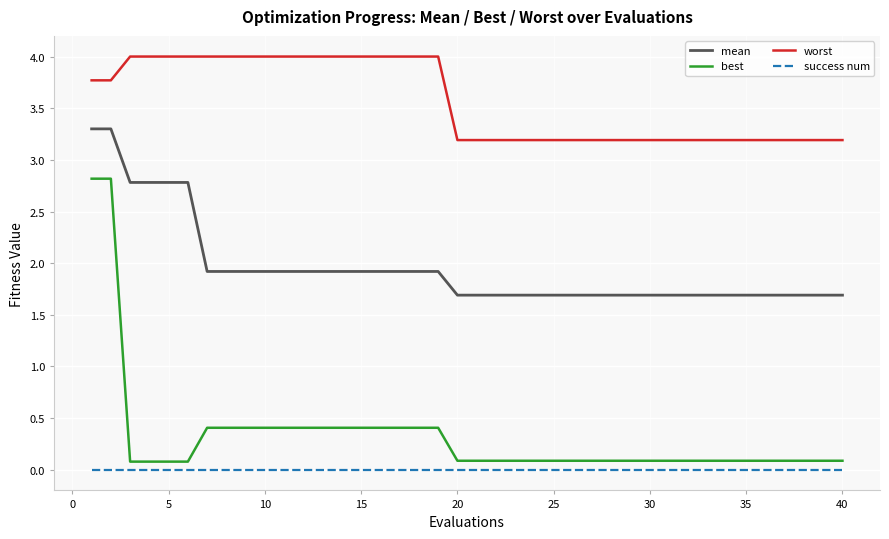

What is the maximum value shown in the chart?

4.0